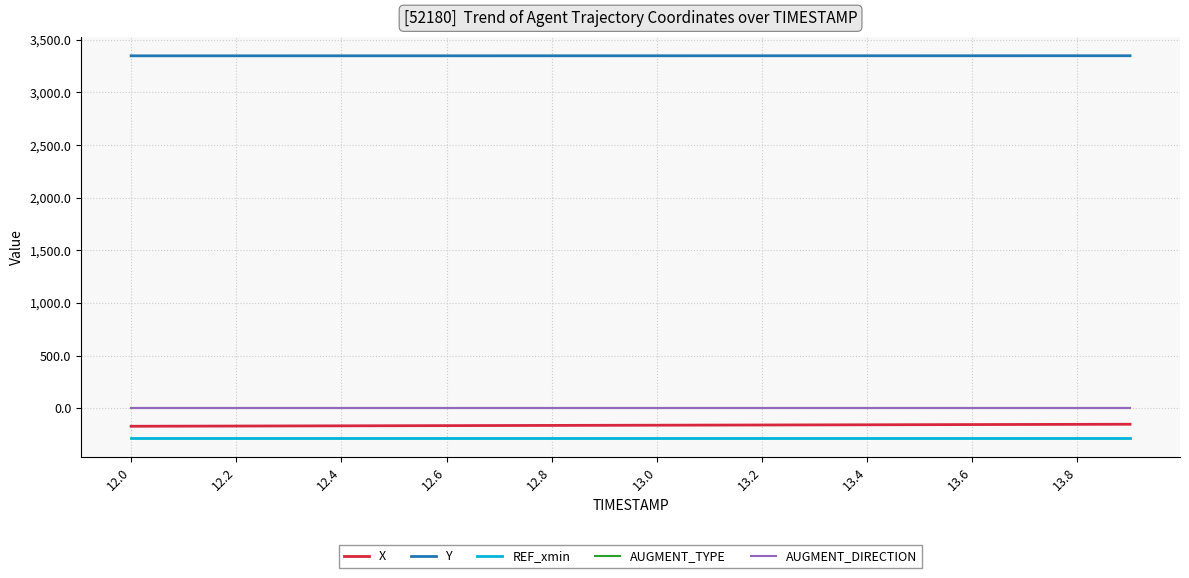

Does the chart display data point markers on the line(s)?

No